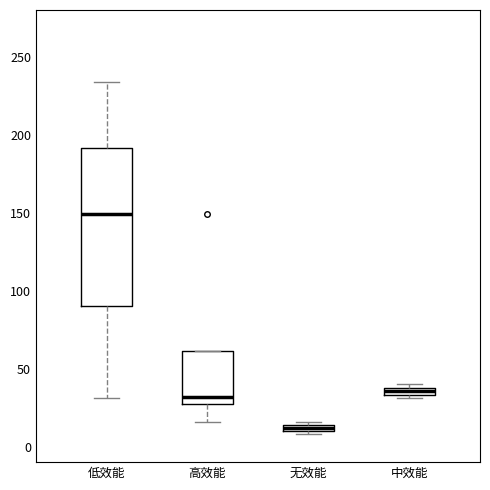

Where is the upper edge of the box for 低效能 on the y-axis? The values are not printed on the chart, so give them approximately, as read against the axis.

190